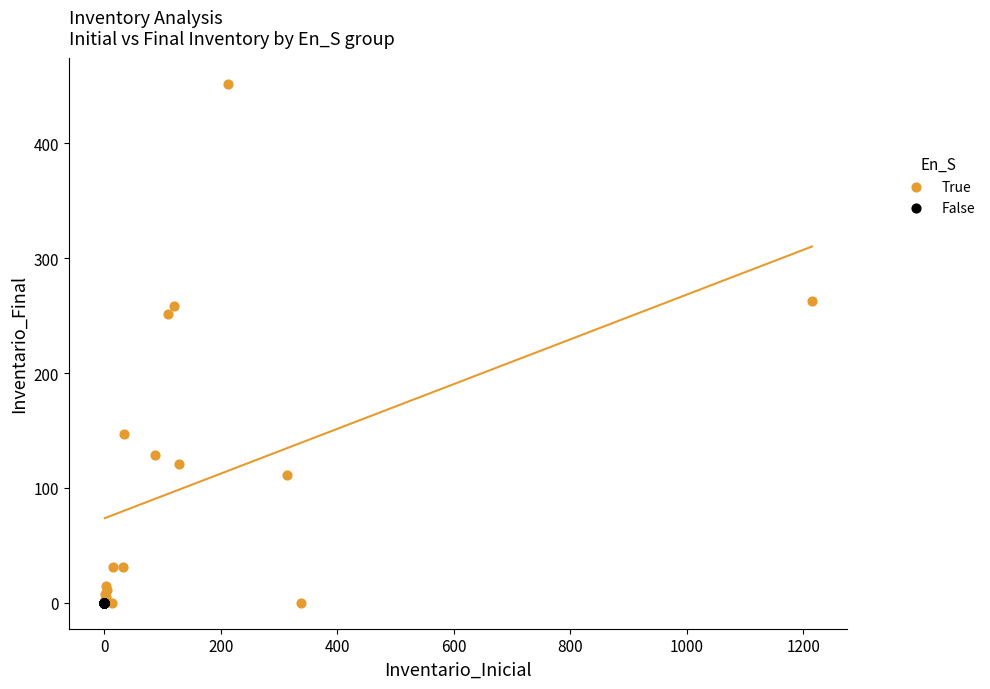

Which series reaches the maximum Y coordinate?

True